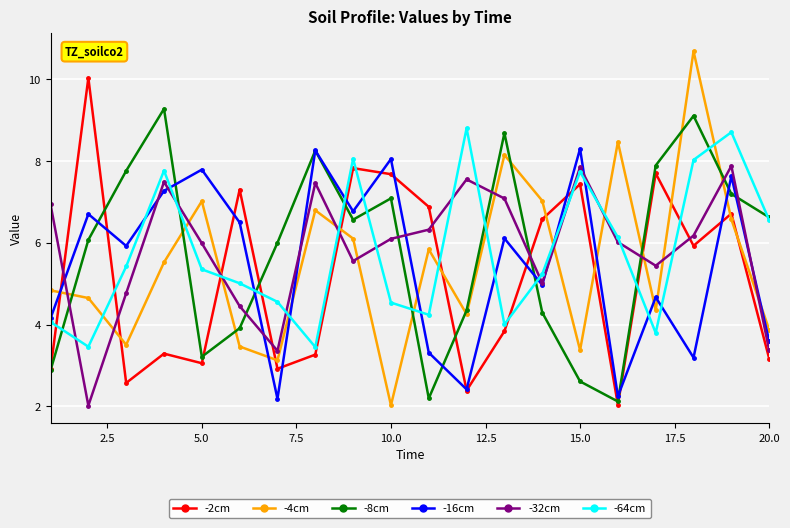

List the series in order of their peak value, lowest first.

-32cm, -16cm, -64cm, -8cm, -2cm, -4cm